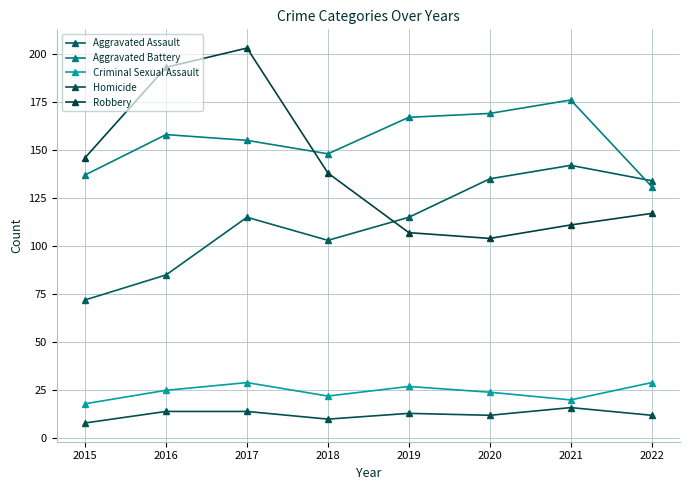

What is the sum of all Robbery values?

1119